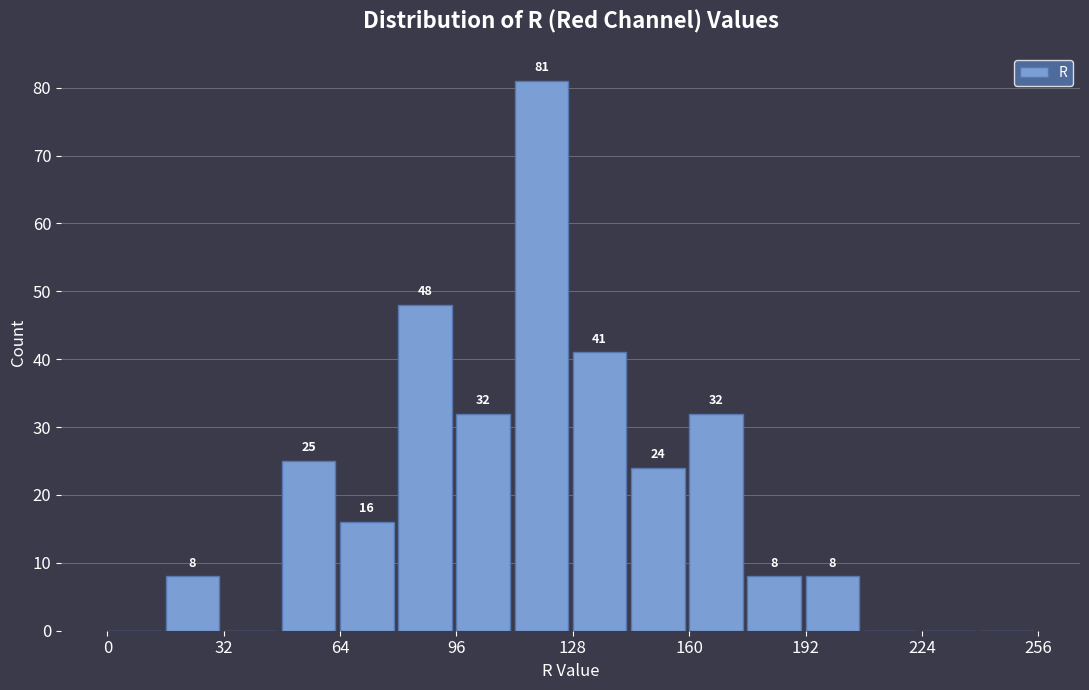

Read against the x-axis, roughly where is the centre of the tallest bar?

120